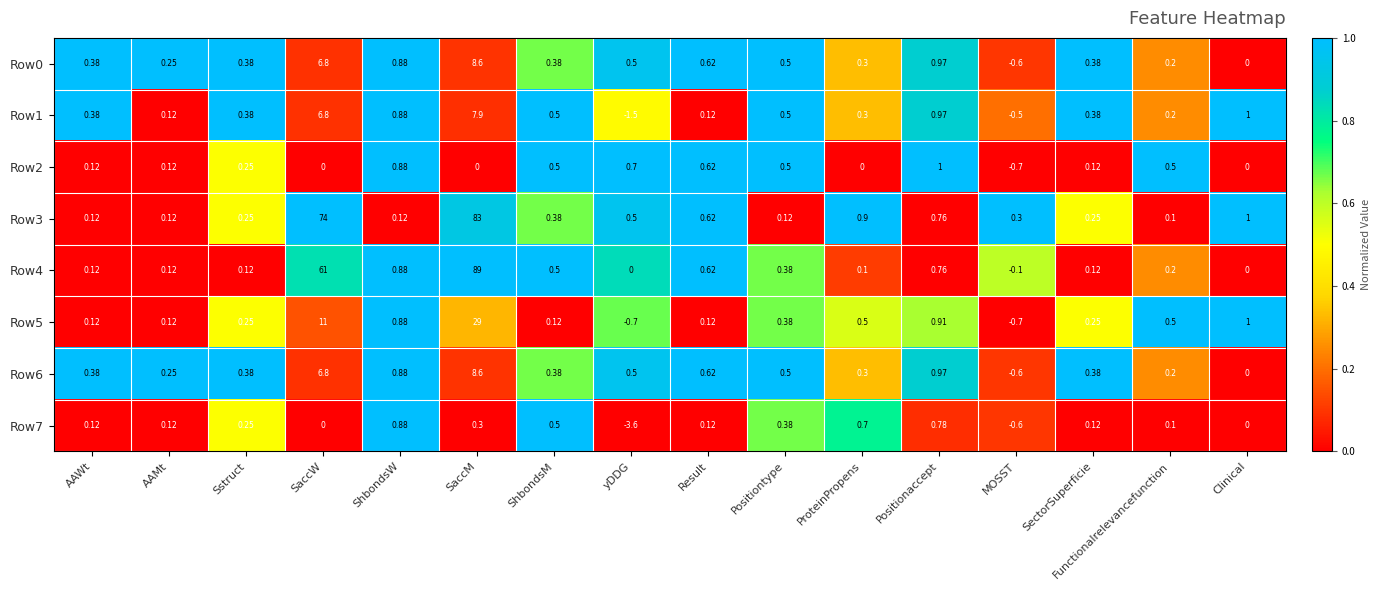

At which label does Row2 first exceed 0?

AAWt